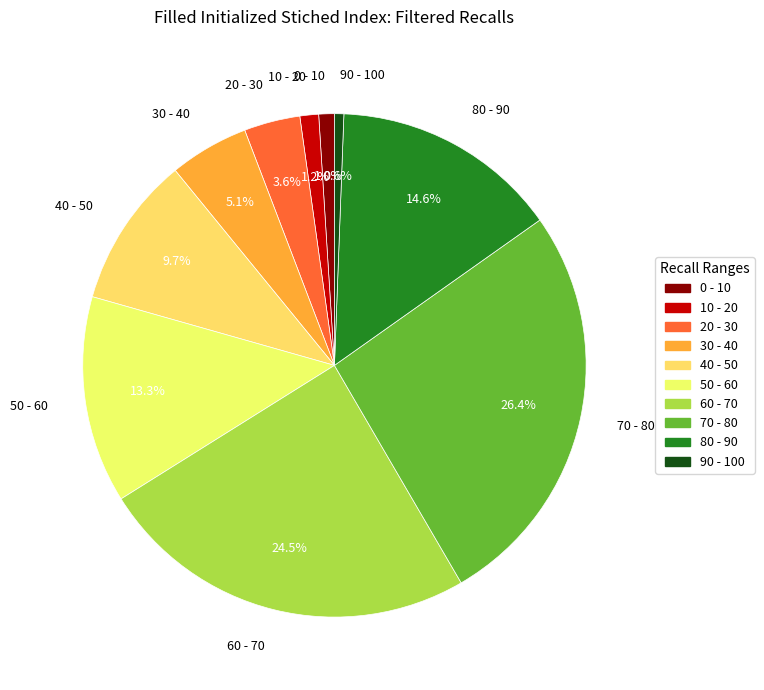

To the nearest percent, what is the average slice percentage?

10%